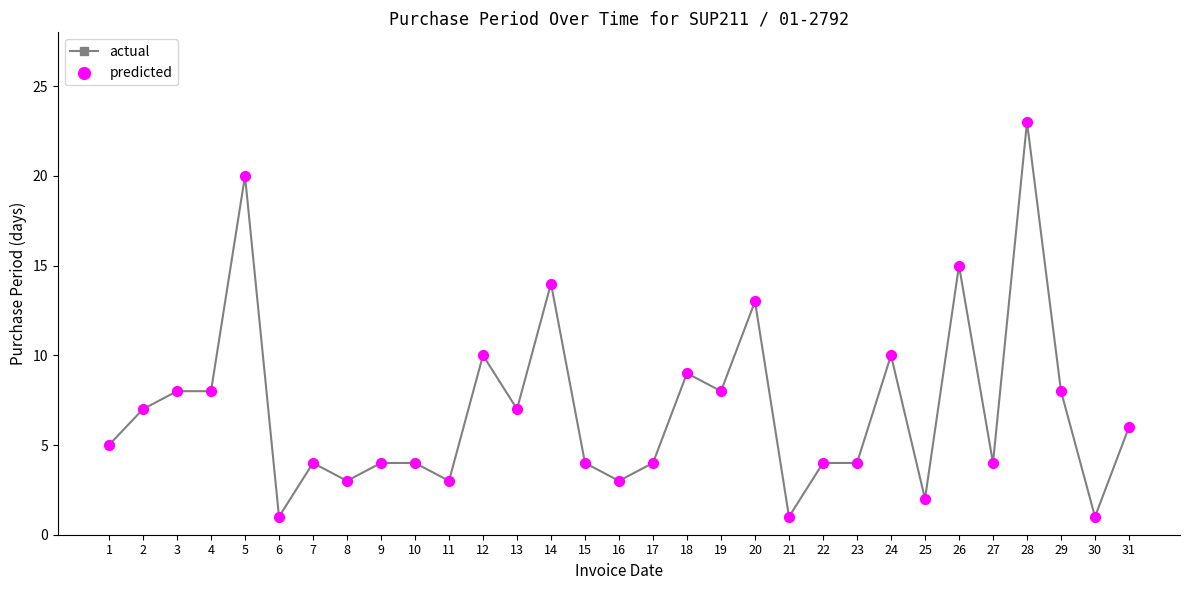

Approximately how many times larger is the value at 31 compared to 5?

0.3